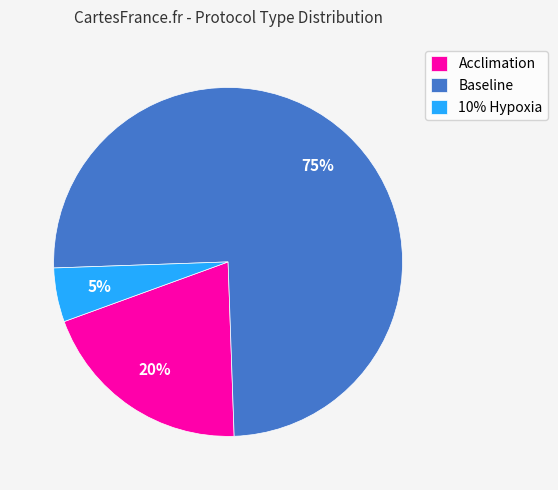

Do Baseline and Acclimation together represent more than half of the pie?

Yes